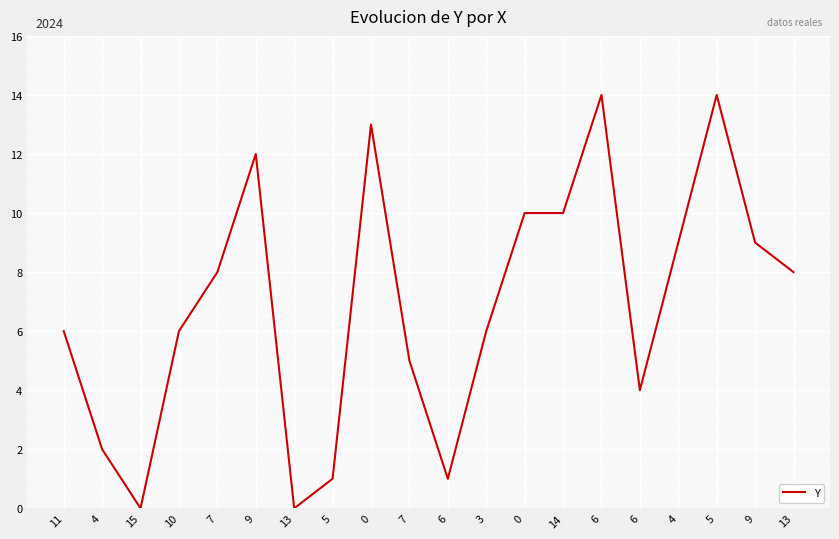

True or false: the data shows 9 at 4.

True